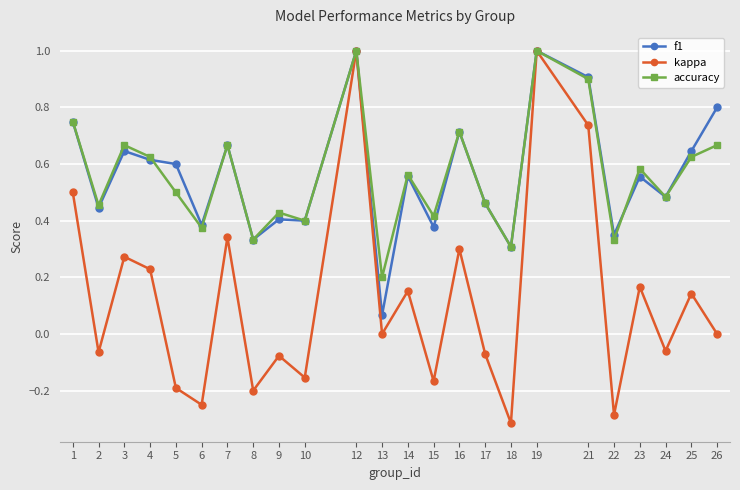

In kappa, how many points are higher than both neighbors (excluding endpoints)?

9